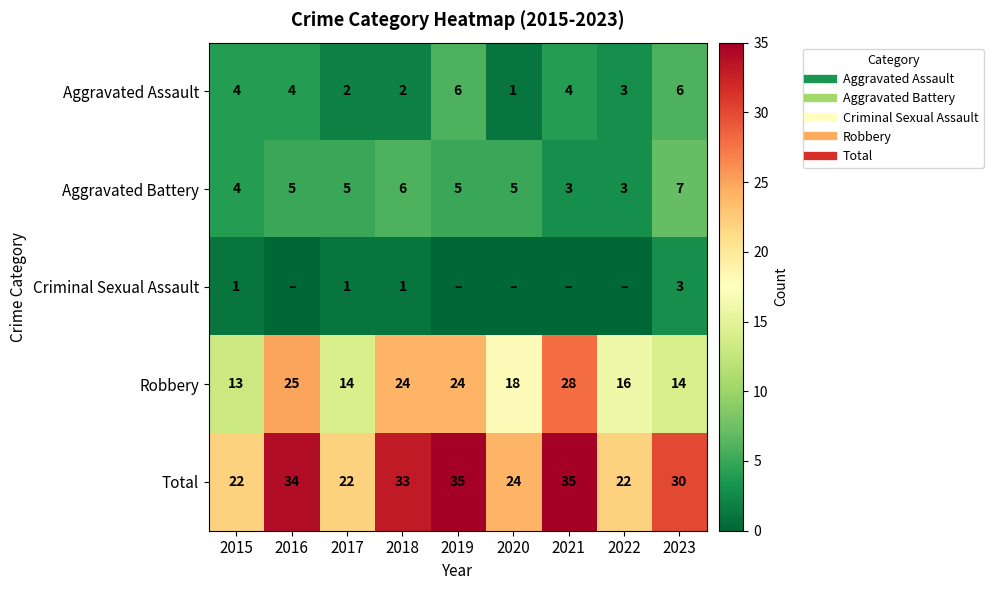

What is the spread (max minus min) of values at 2015?

21